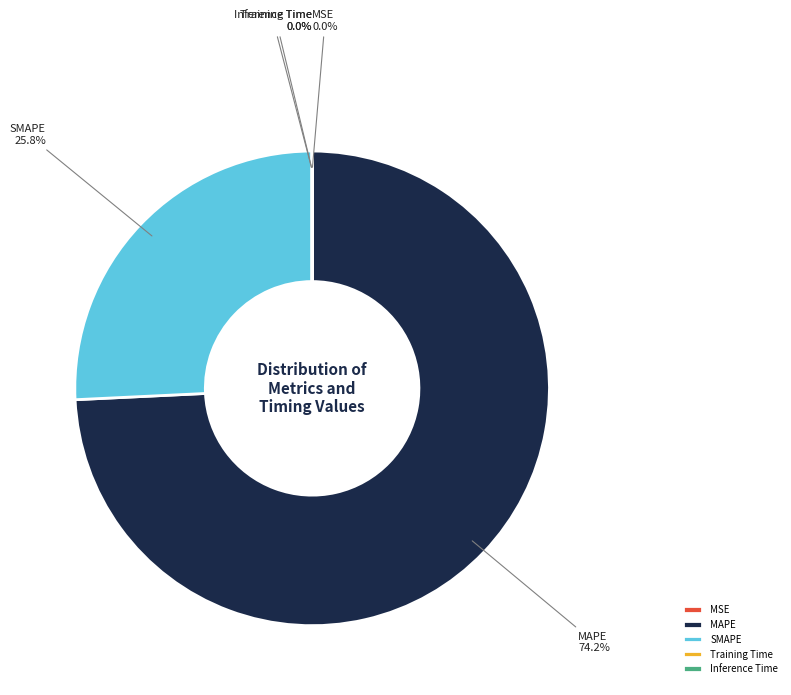

To the nearest percent, what is the average slice percentage?

20%